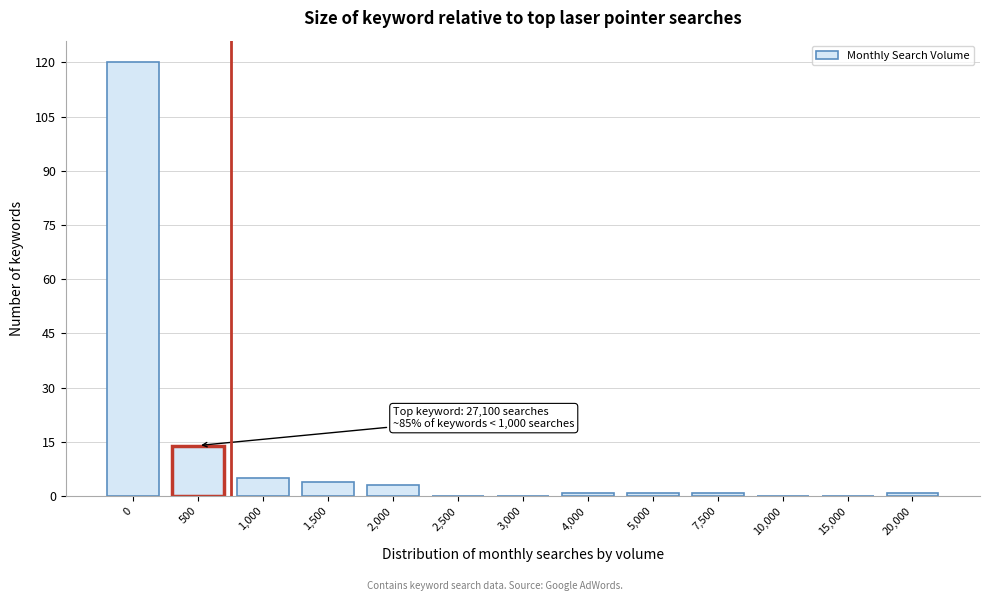

Reading right to left, extract all data points from this chart.

20,000=1	15,000=0	10,000=0	7,500=1	5,000=1	4,000=1	3,000=0	2,500=0	2,000=3	1,500=4	1,000=5	500=14	0=120